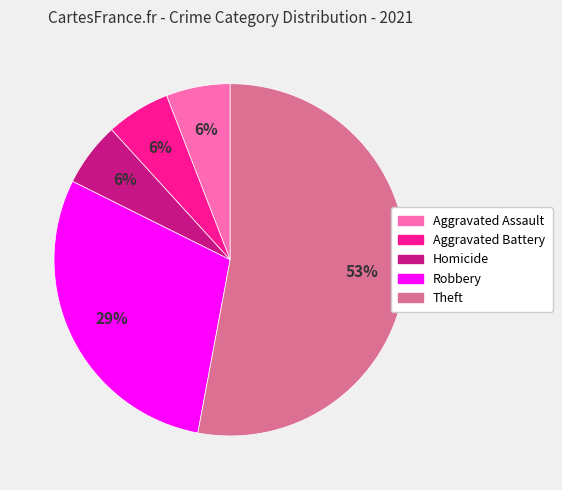

Does any single category account for the majority?

Yes